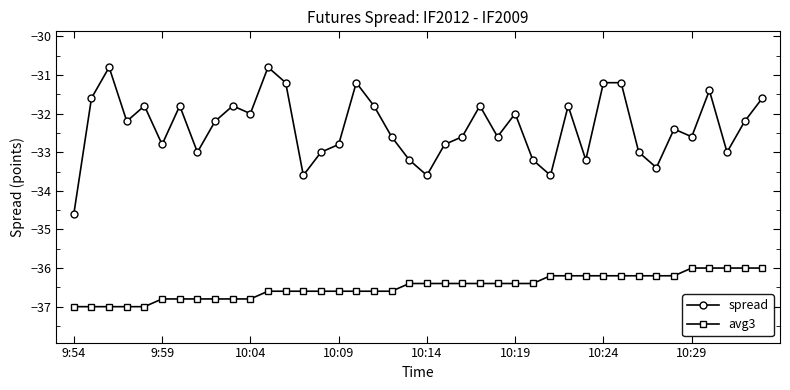

True or false: avg3 and spread intersect in this chart.

False